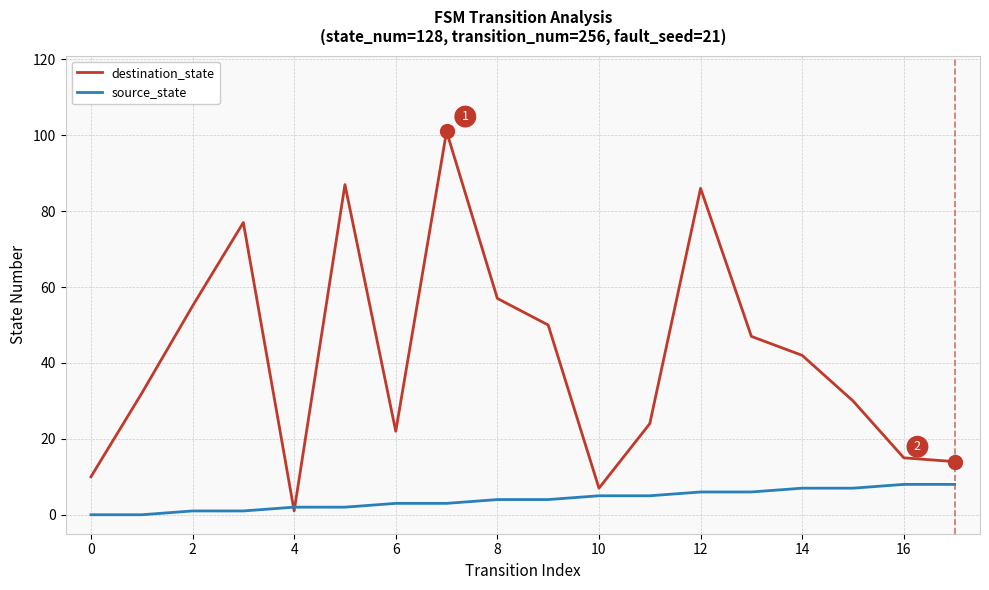

What is the difference between the maximum and second lowest values in the destination_state series?

94